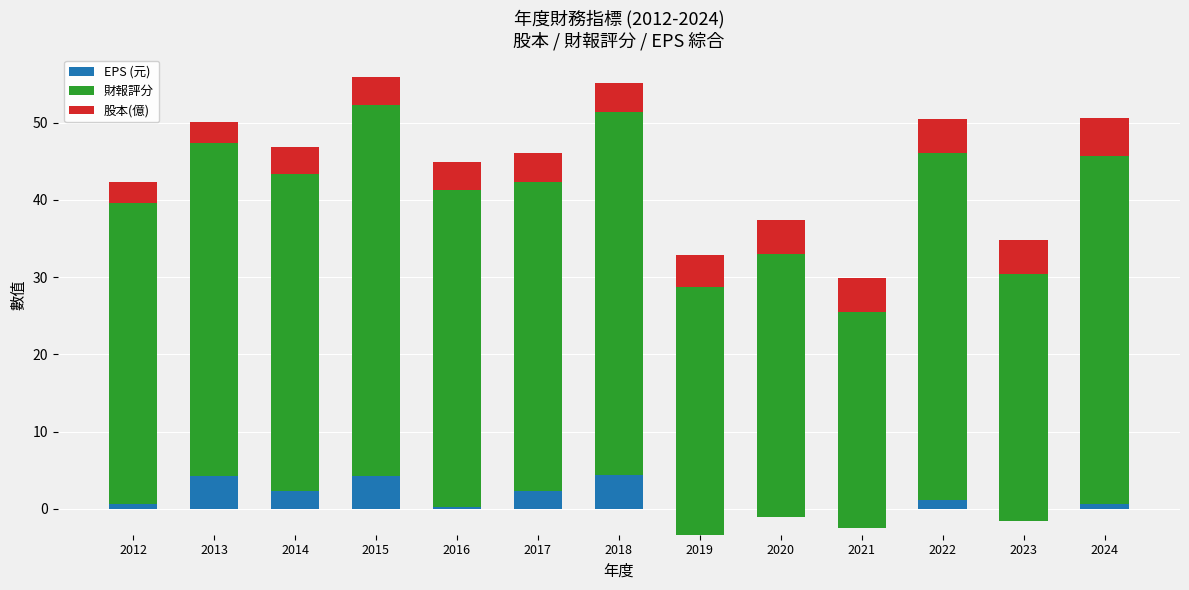

What is the value of the 股本(億) bar at the 9th from the left?

4.4